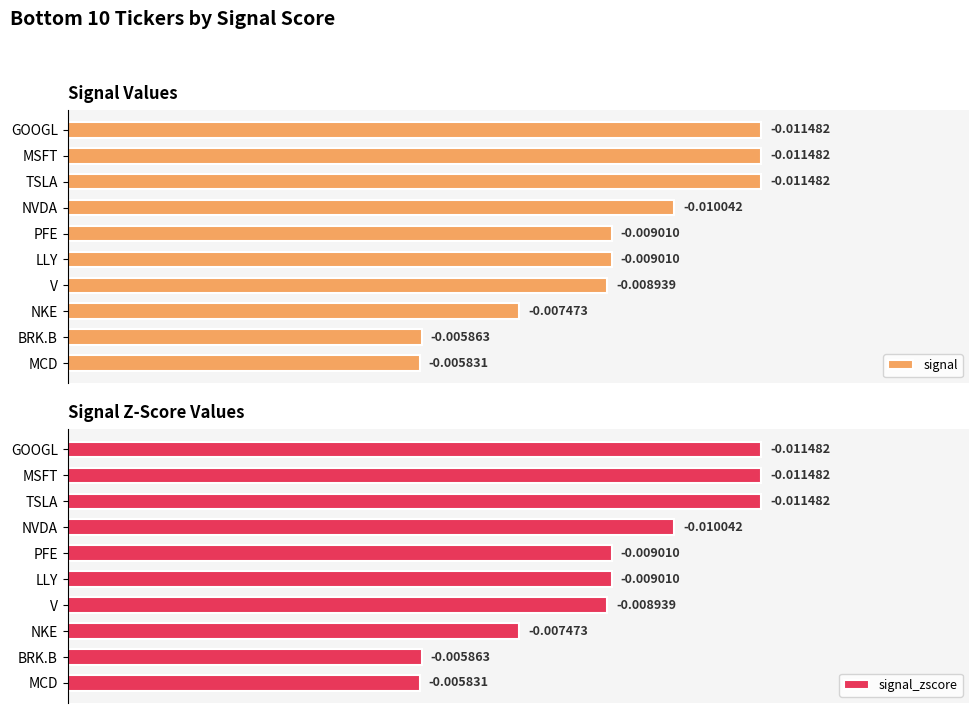

What are all the series names shown in the legend?

signal, signal_zscore